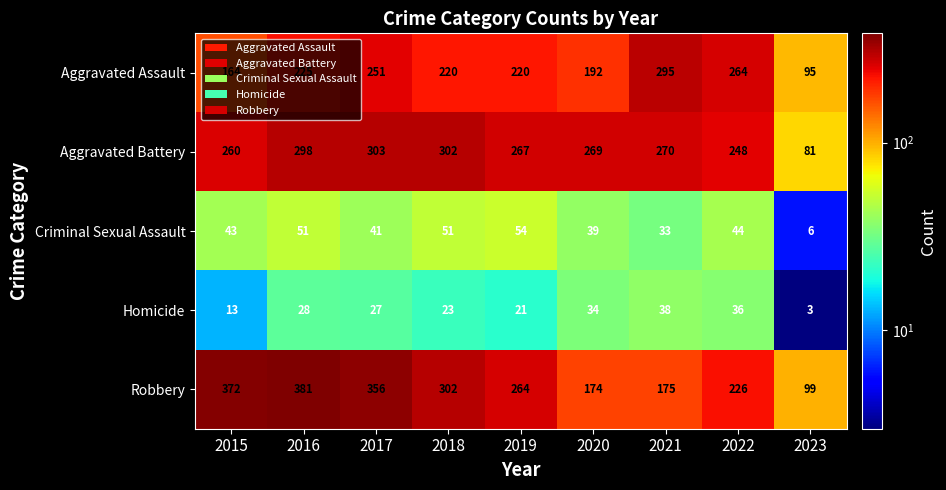

How many series are shown in this chart?

5